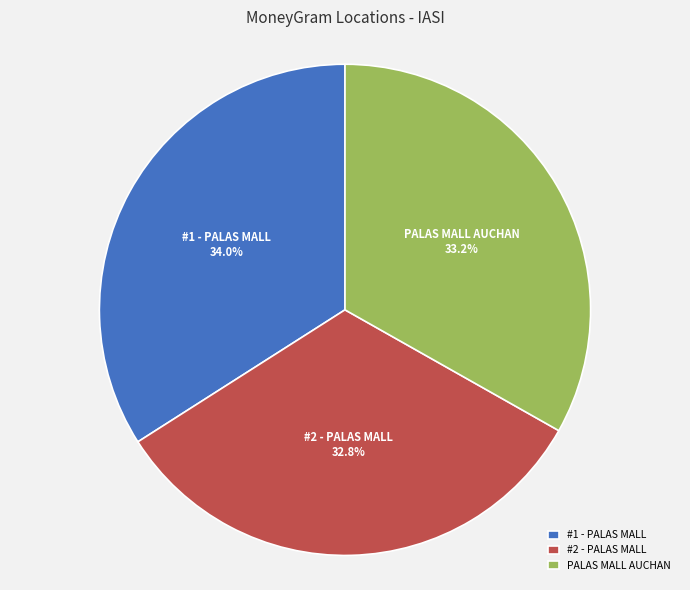

Does any single category account for the majority?

No